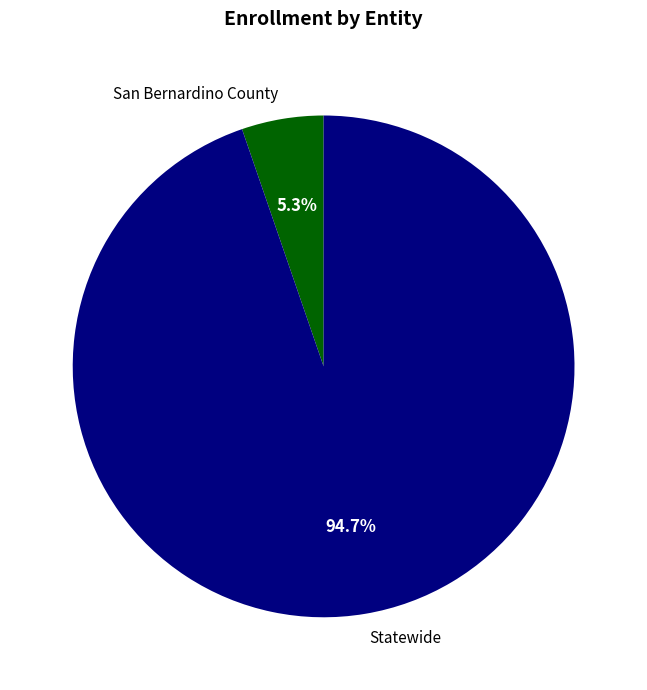

What is the smallest slice in the pie chart?

San Bernardino County